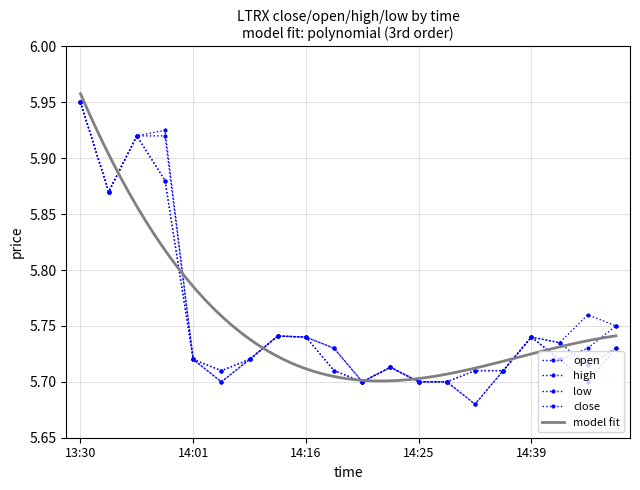

Reading right to left, list all the values displayed in this chart.

open: 5.7	5.7	5.7	5.7	5.7	5.7	5.7	5.7	5.7	5.7	5.7	5.7	5.7	5.7	5.7	5.7	5.9	5.9	5.9	6.0
high: 5.8	5.8	5.7	5.7	5.7	5.7	5.7	5.7	5.7	5.7	5.7	5.7	5.7	5.7	5.7	5.7	5.9	5.9	5.9	6.0
low: 5.7	5.7	5.7	5.7	5.7	5.7	5.7	5.7	5.7	5.7	5.7	5.7	5.7	5.7	5.7	5.7	5.9	5.9	5.9	6.0
close: 5.8	5.7	5.7	5.7	5.7	5.7	5.7	5.7	5.7	5.7	5.7	5.7	5.7	5.7	5.7	5.7	5.9	5.9	5.9	6.0